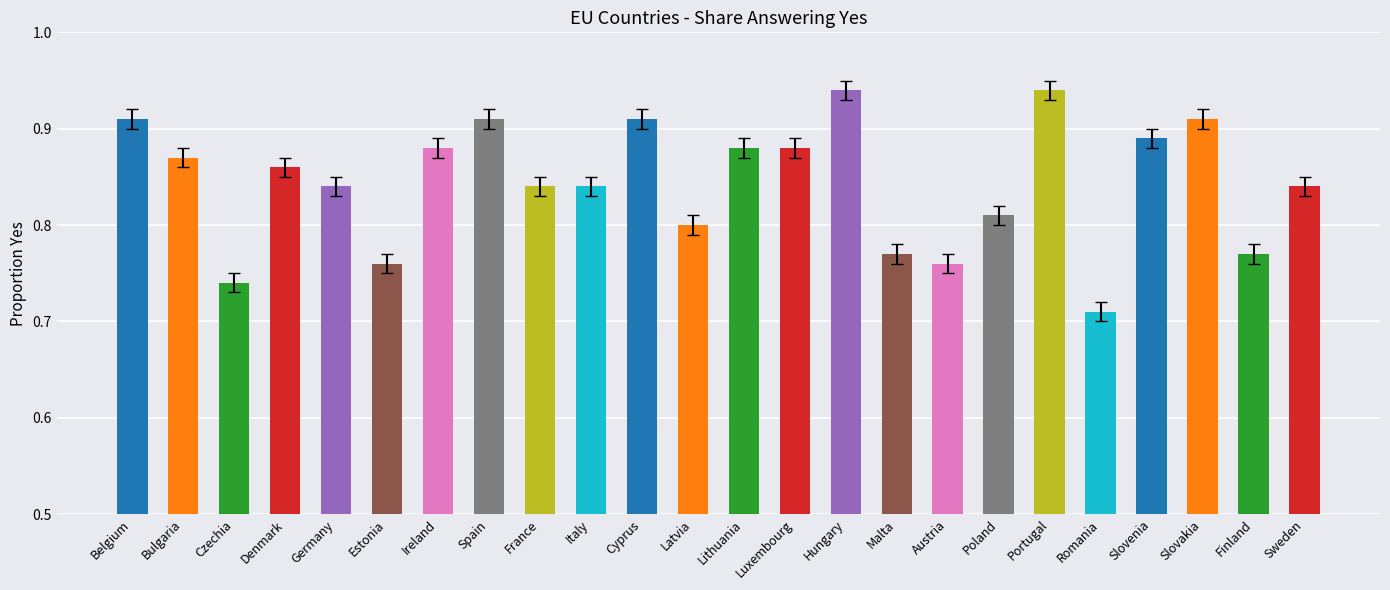

True or false: the data shows 1.3 at Czechia.

False